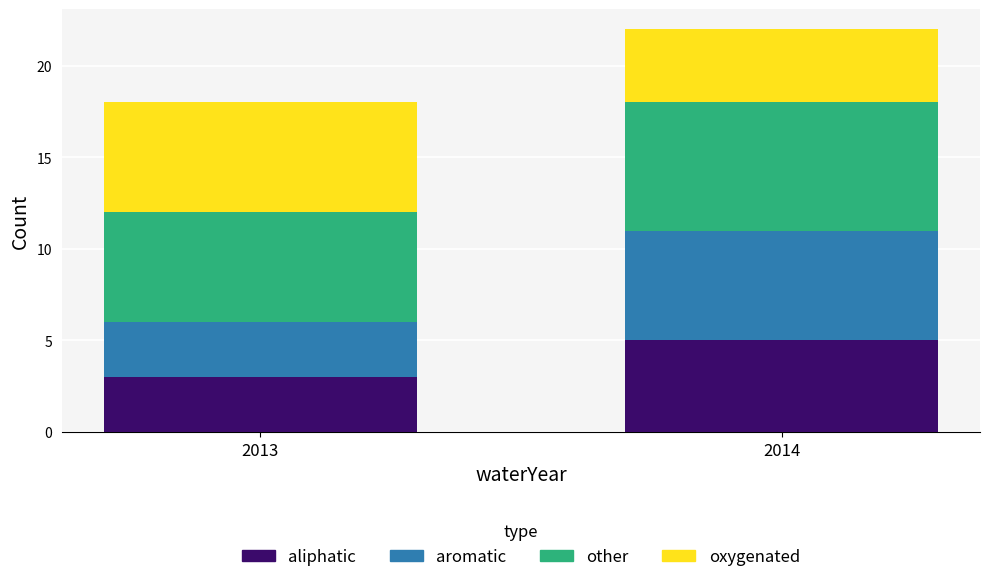

What is the lowest value of the aliphatic series?

3